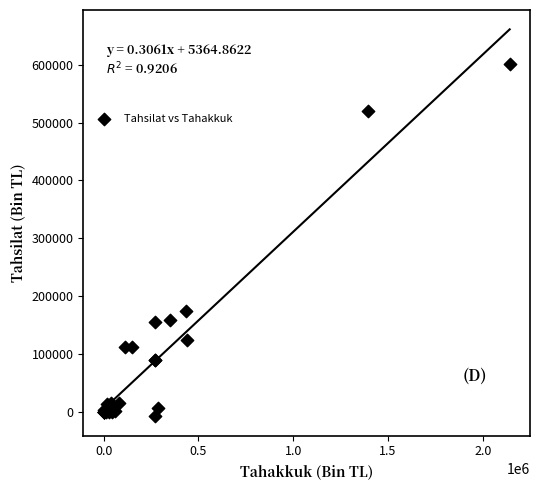

What Y value in the scatter plot is closest to 296930?

175190.5